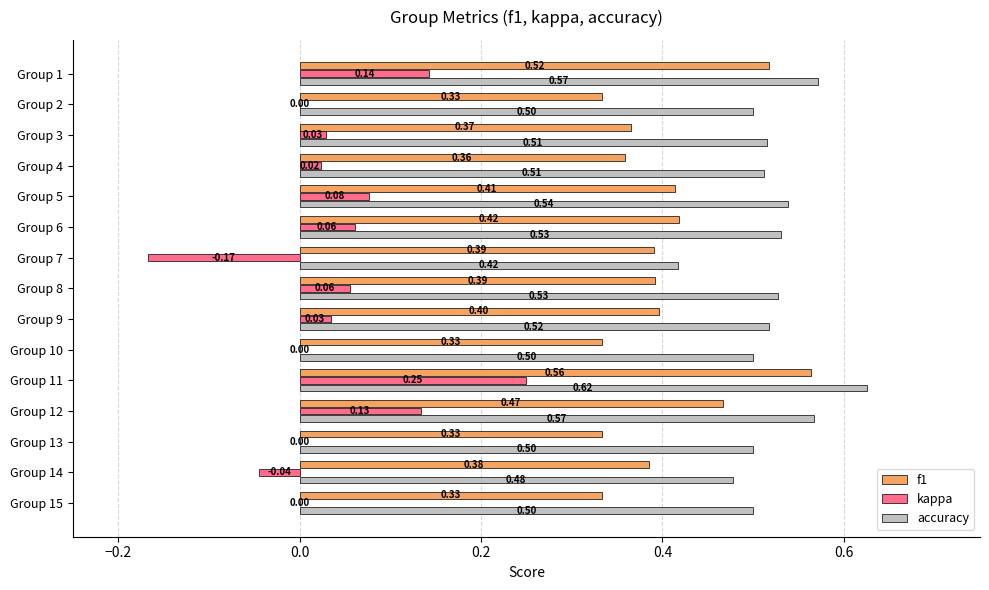

What is the total value across all series at Group 14?

0.8